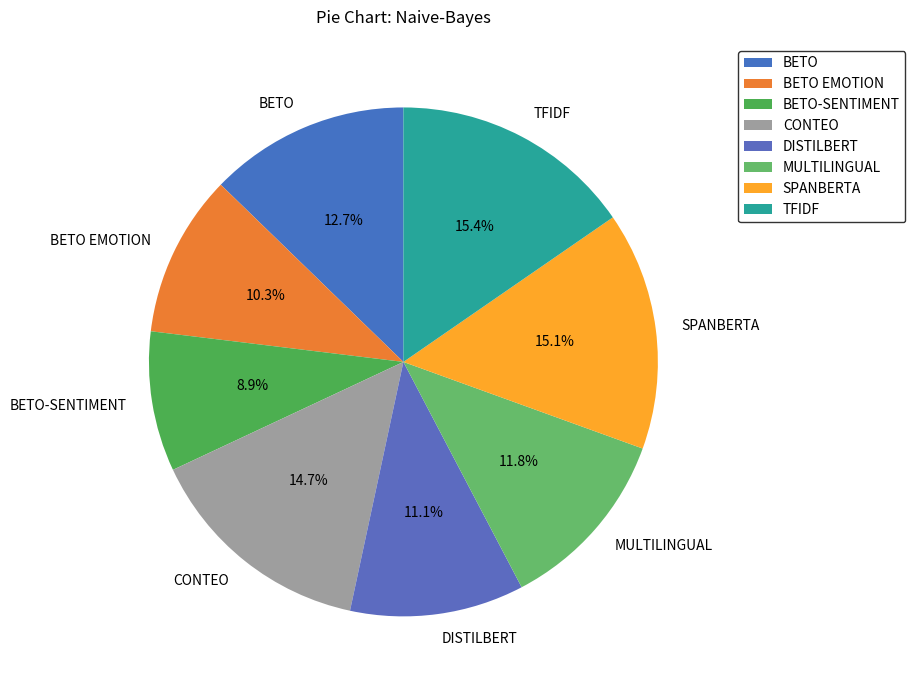

To the nearest percent, what portion does MULTILINGUAL represent?

12%